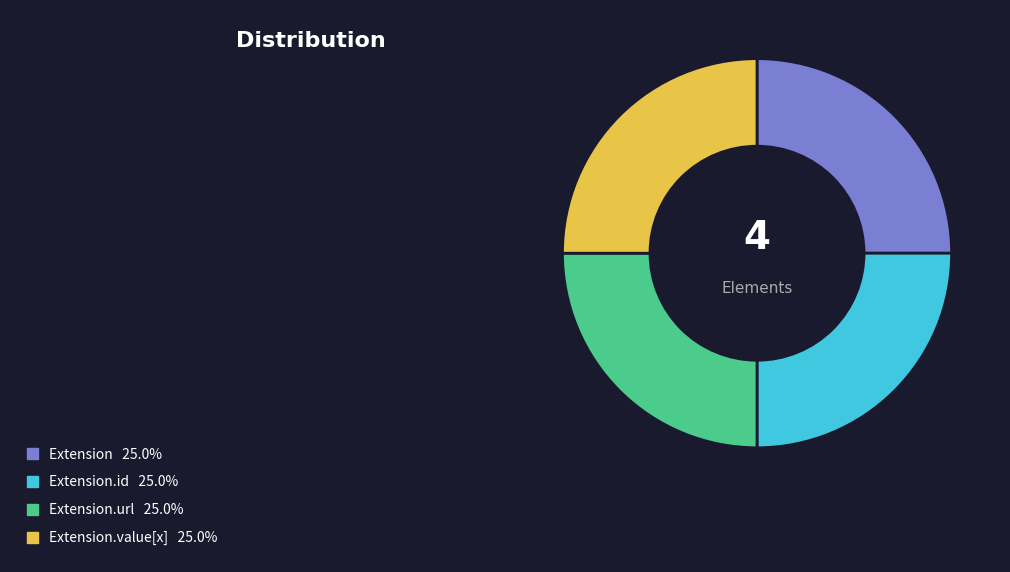

Is there any slice that represents more than half of the pie?

No